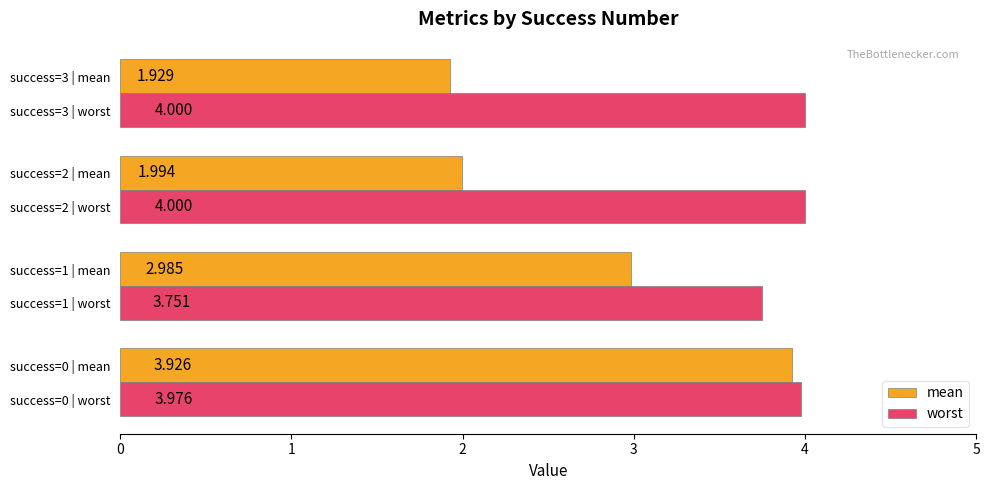

What is the difference between the maximum and minimum values in the mean series?

2.0